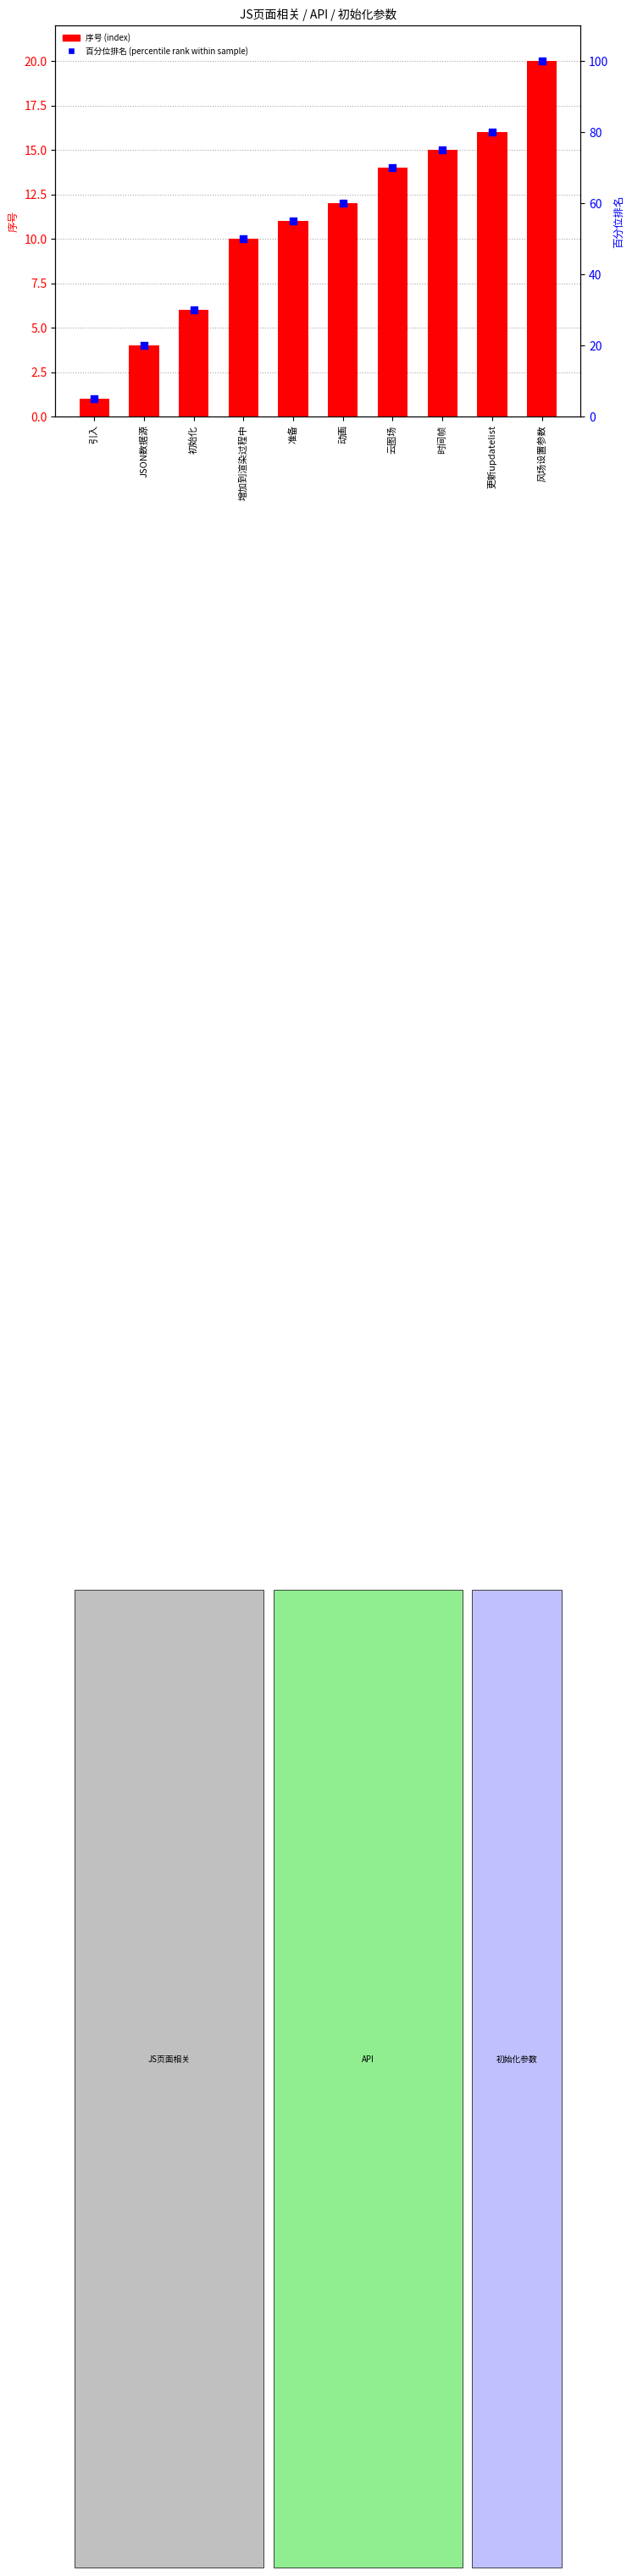

Is the value of 百分位排名 (percentile rank) at 风场设置参数 greater than the value of 序号 (index) at JSON数据源?

Yes